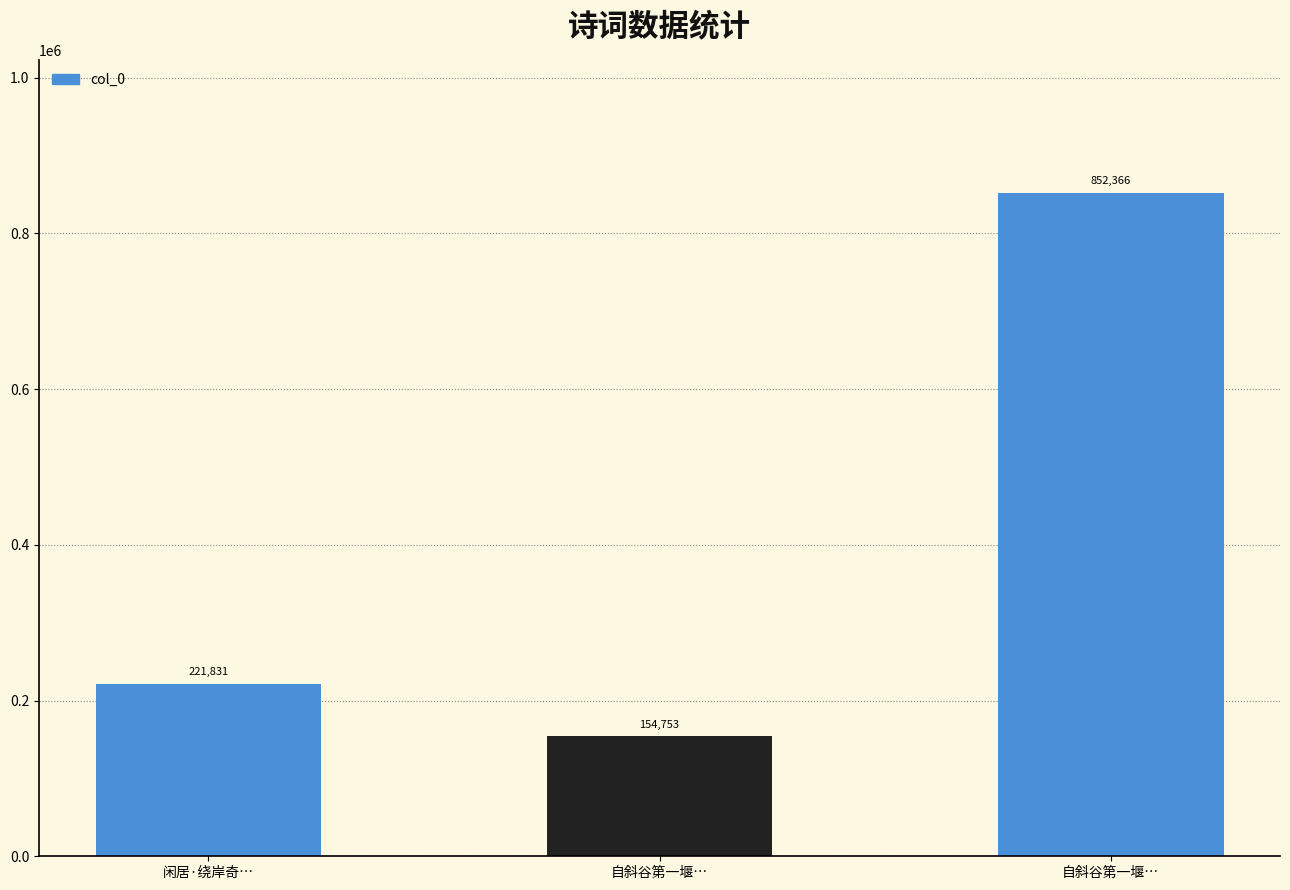

Rank the categories by value from highest to lowest.

自斜谷第一堰…, 闲居·绕岸奇…, 自斜谷第一堰…